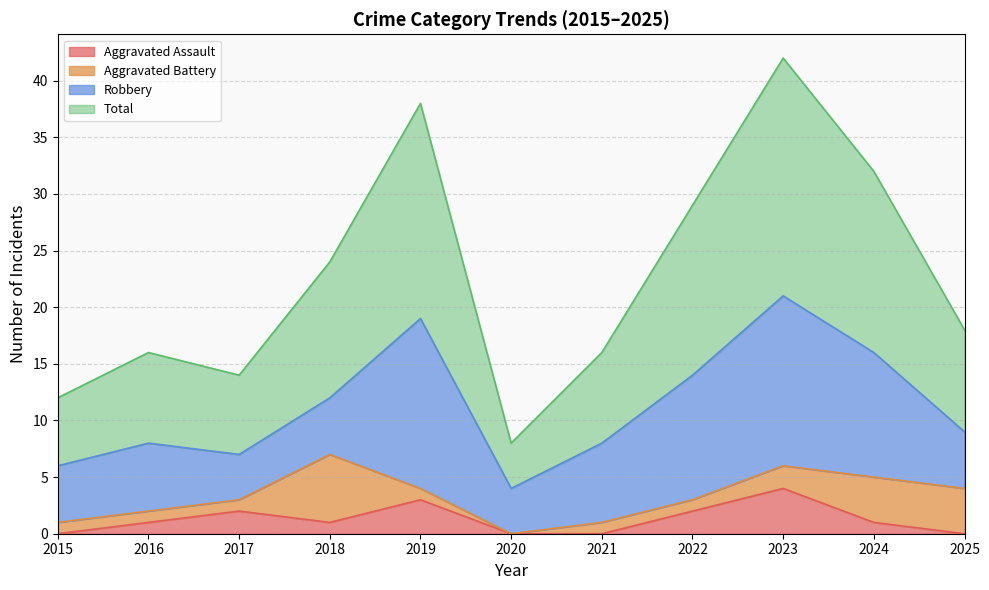

At how many categories does at least one series exceed 19?

5